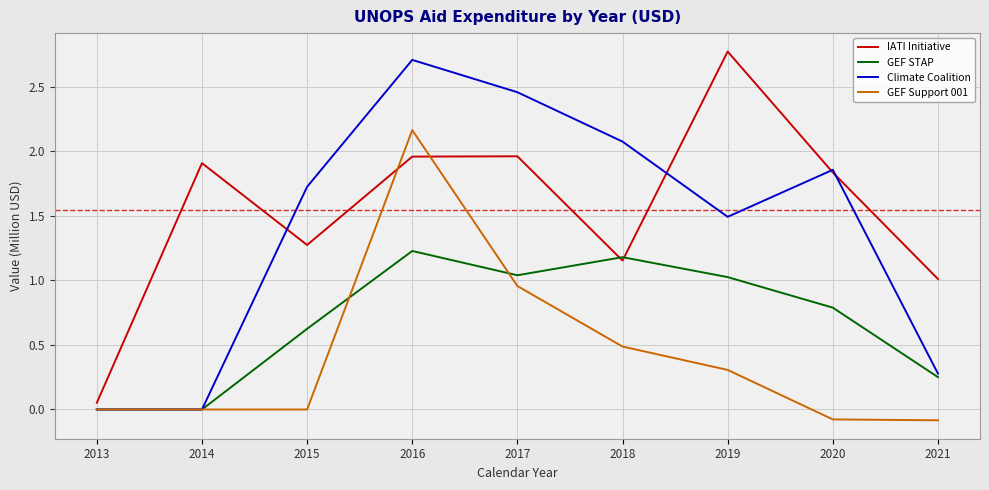

After their last crossing, which series has the higher values: IATI Initiative or GEF Support 001?

IATI Initiative